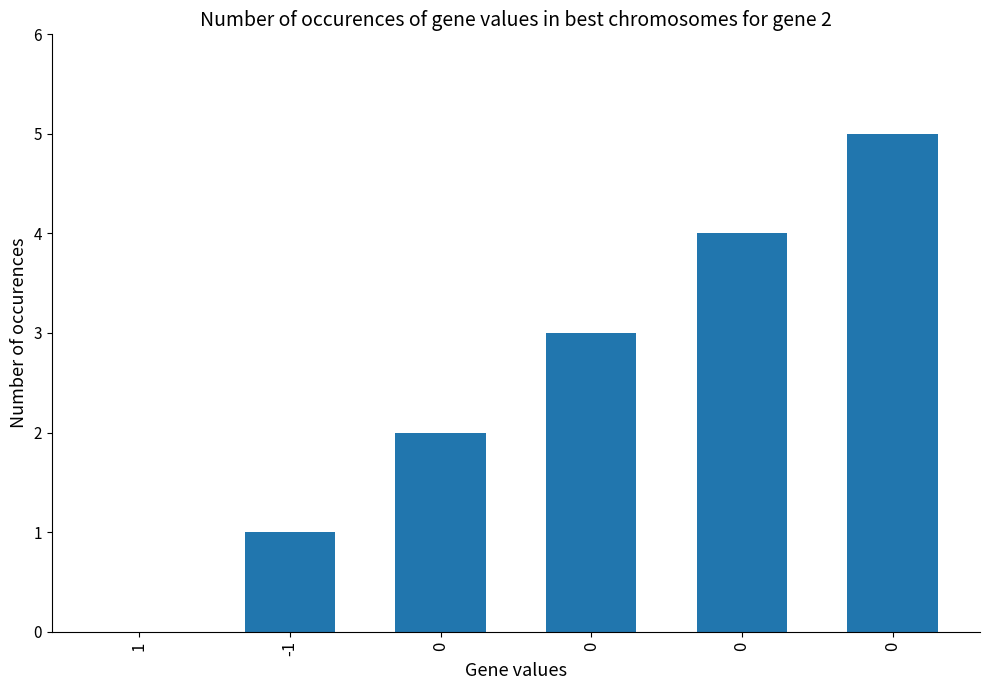

Read the value at -1.

1